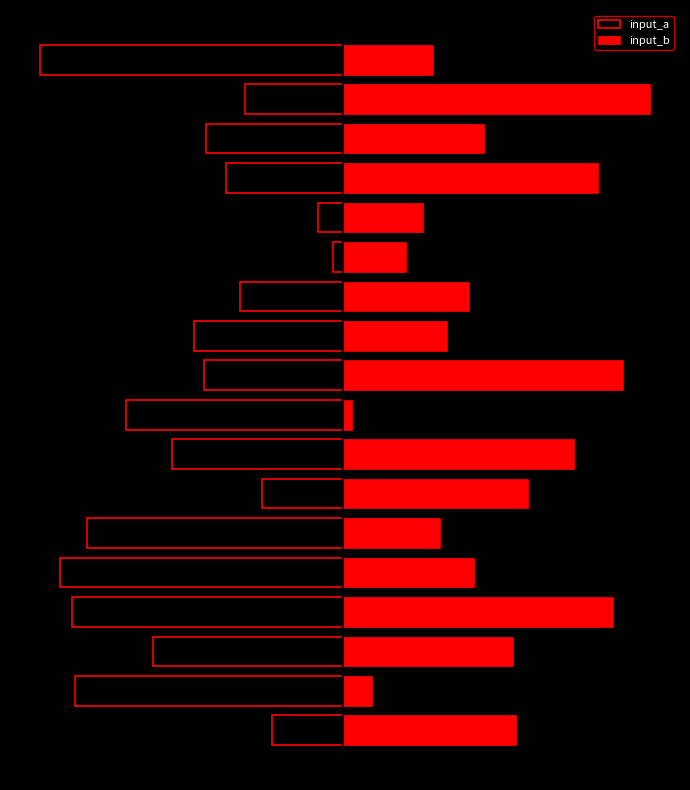

How many categories are shown in the chart?

18